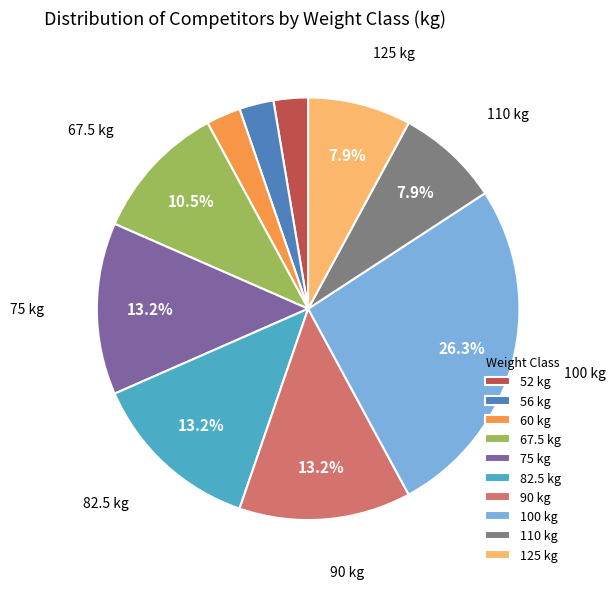

The 60 slice represents 15% of the pie. True or false?

False